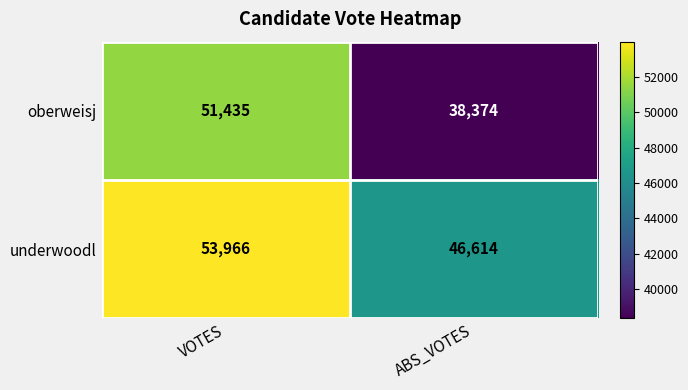

Between VOTES and ABS_VOTES, which series saw the biggest shift?

oberweisj